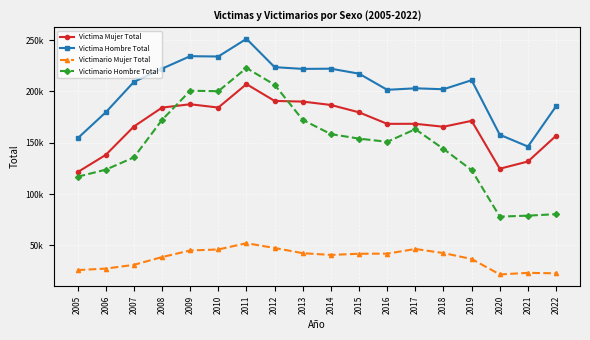

What are all the series names shown in the legend?

Victima Mujer Total, Victima Hombre Total, Victimario Mujer Total, Victimario Hombre Total